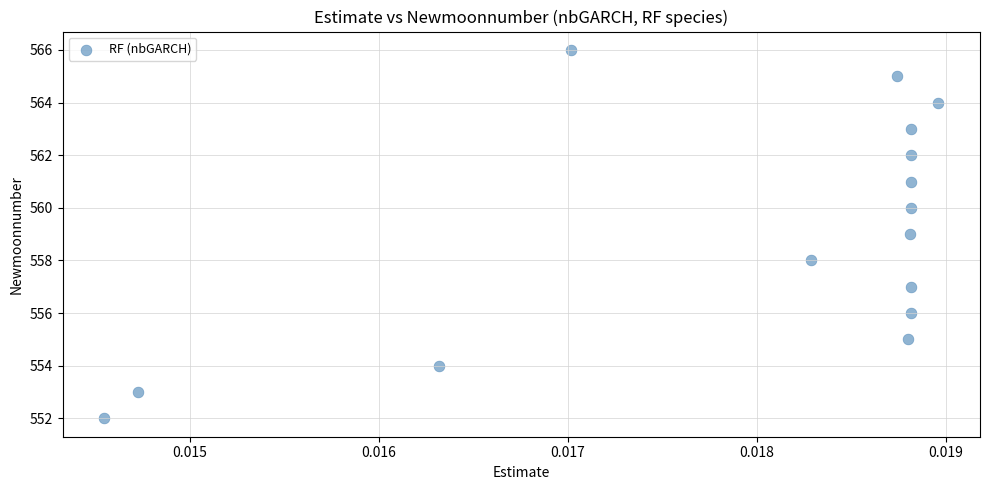

What is the range of Y values (max minus min)?

14